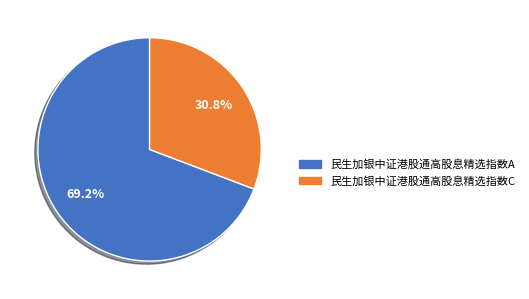

Does 民生加银中证港股通高股息精选指数A account for over 50% of the chart?

Yes